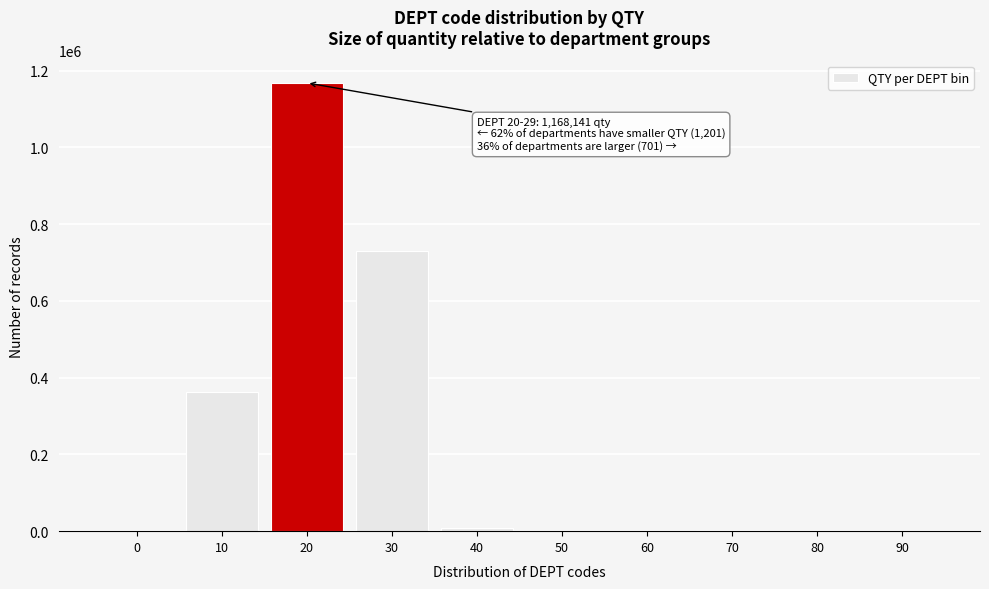

Is it true that the value at 80 is 0?

True